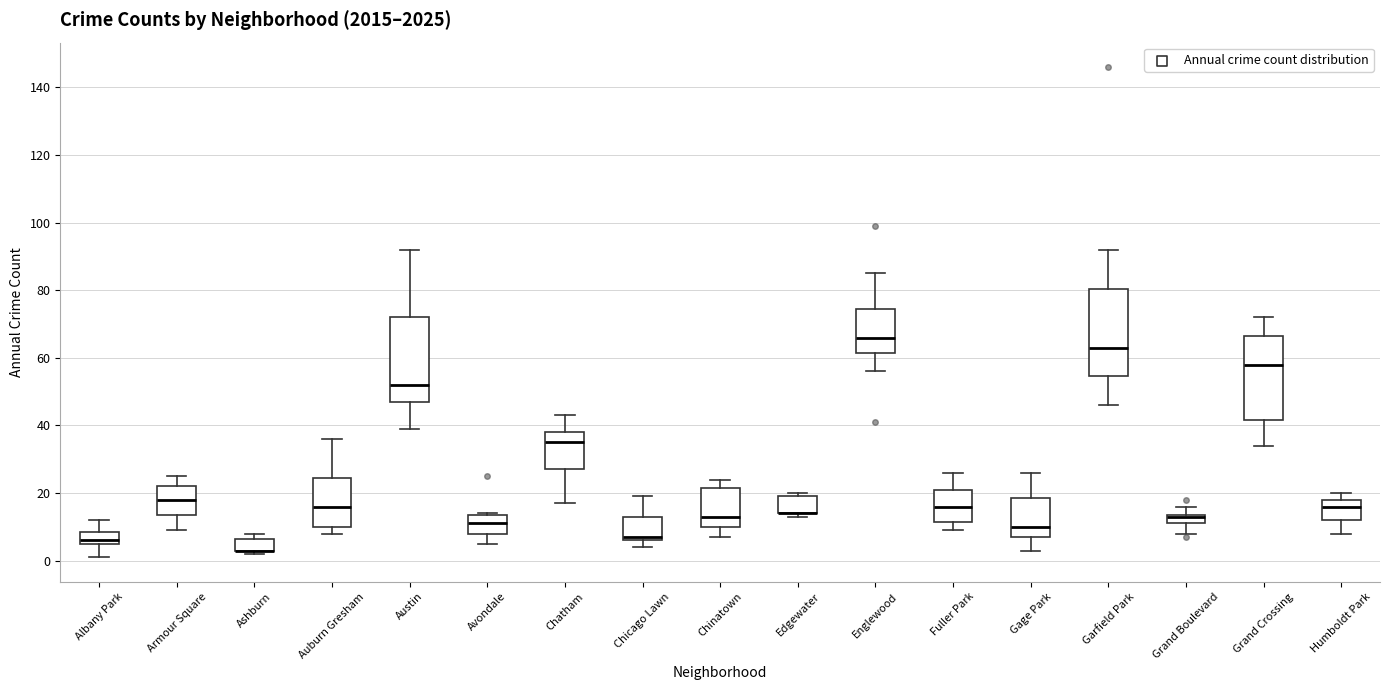

Where is the upper edge of the box for Edgewater on the y-axis? The values are not printed on the chart, so give them approximately, as read against the axis.

20